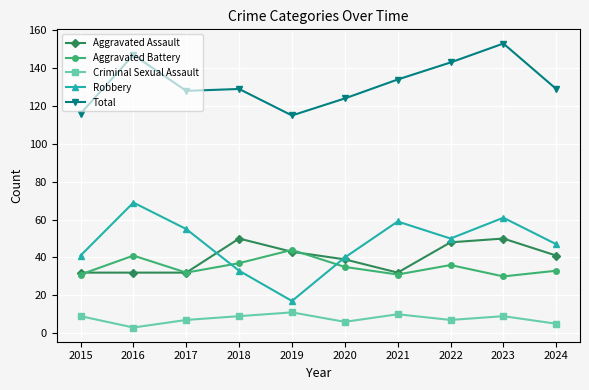

What is the difference between the highest and lowest values at 2015?

107